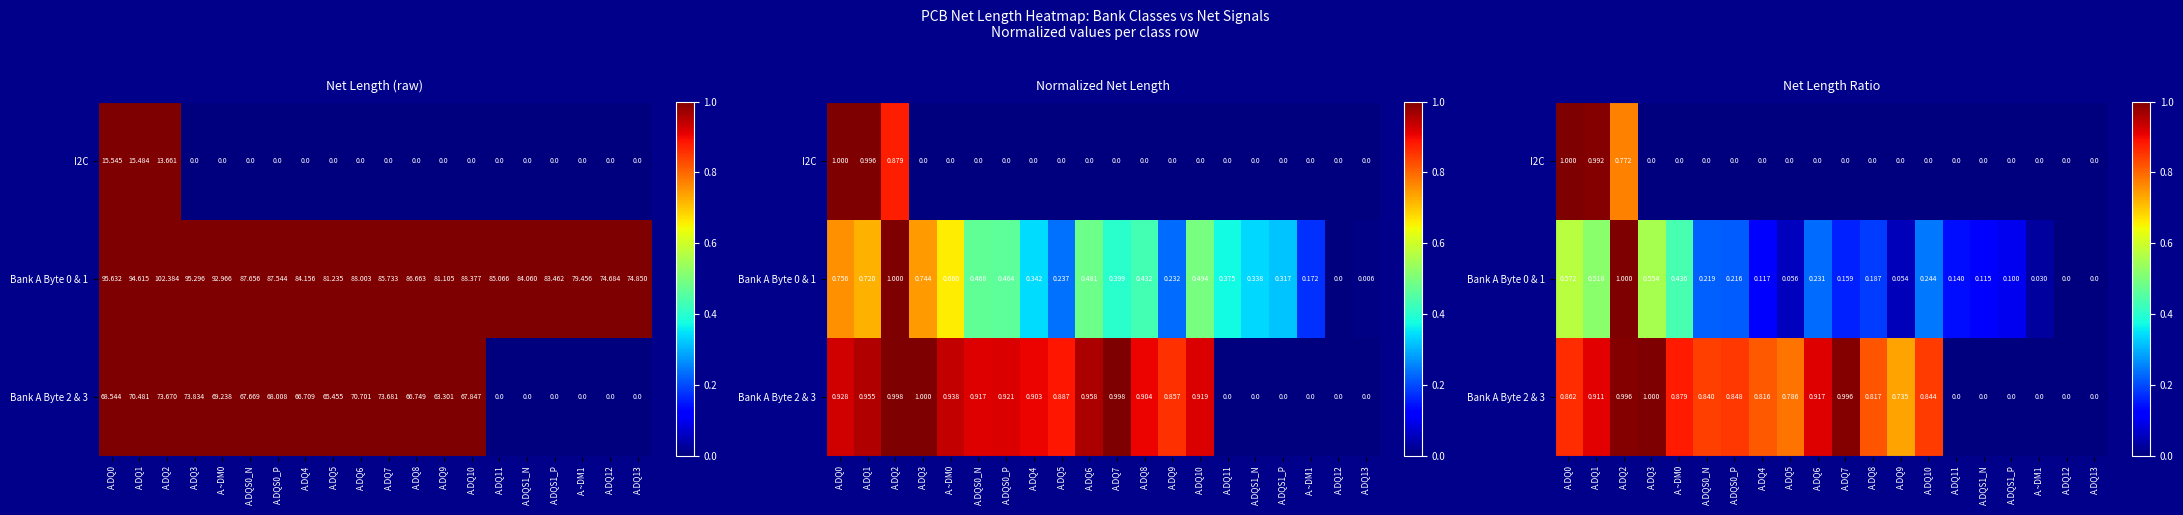

How many values in the I2C series exceed 0?

3